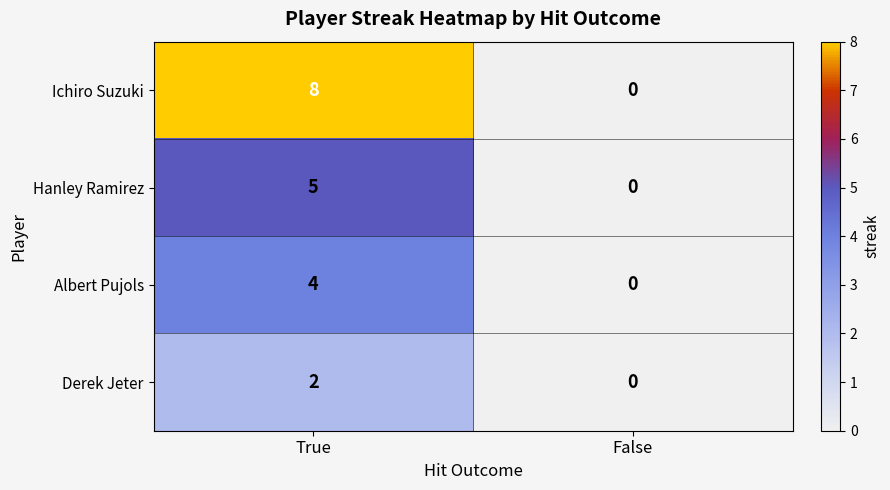

The Albert Pujols series shows -1 at False. True or false?

False